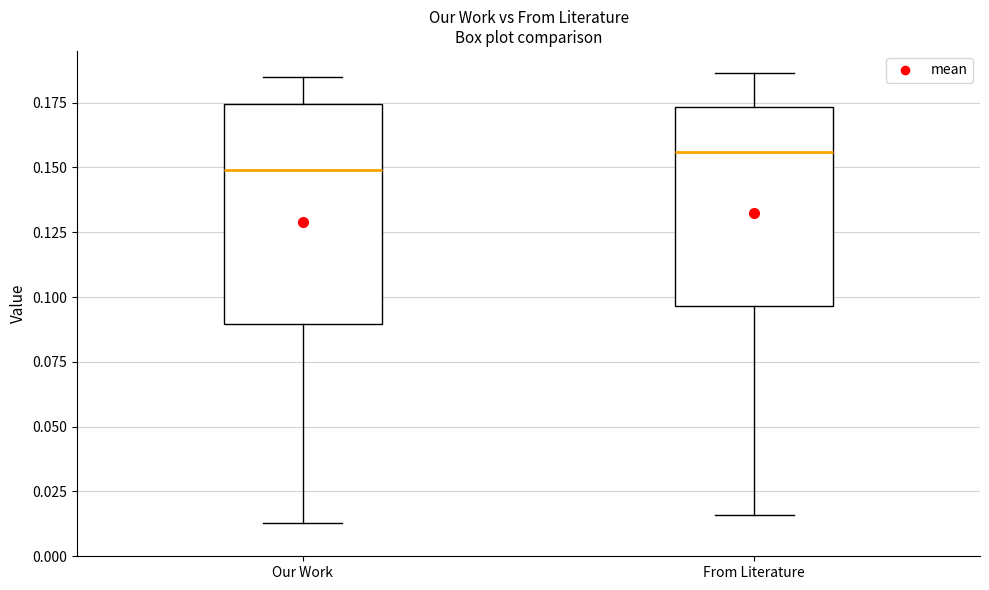

Which box has the lowest median line?

Our Work